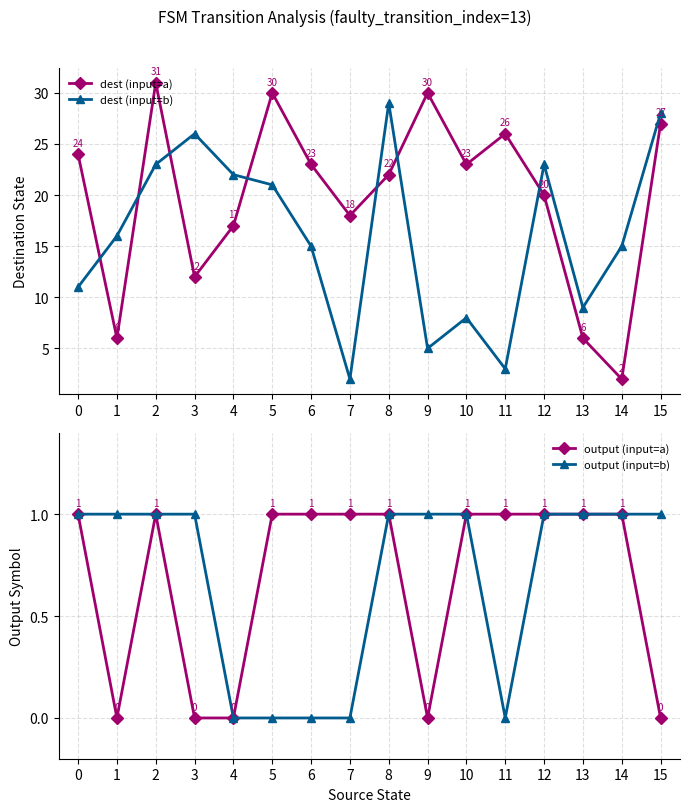

In output (input=a), how many points are higher than both neighbors (excluding endpoints)?

1